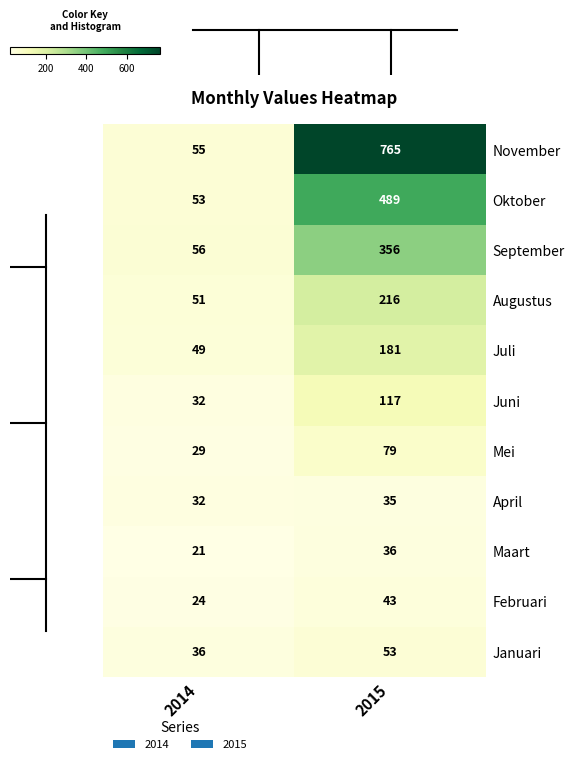

What is the minimum value shown in the chart?

21